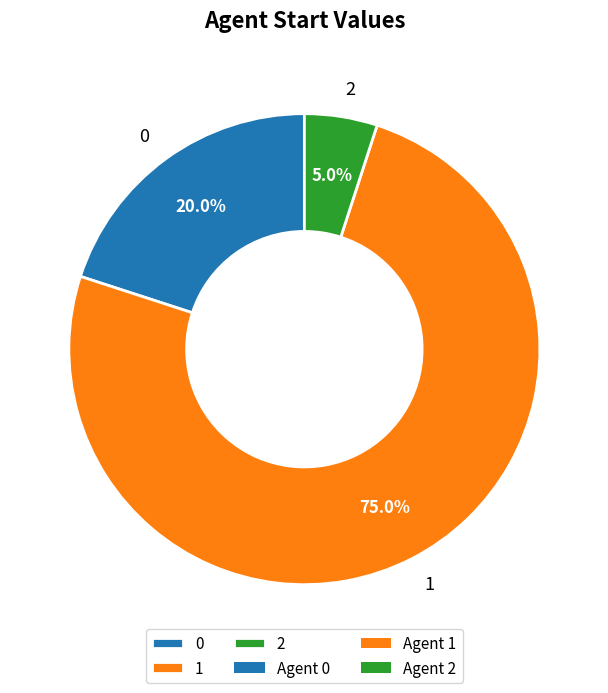

What is the total percentage of 0 and 2?

25.0%